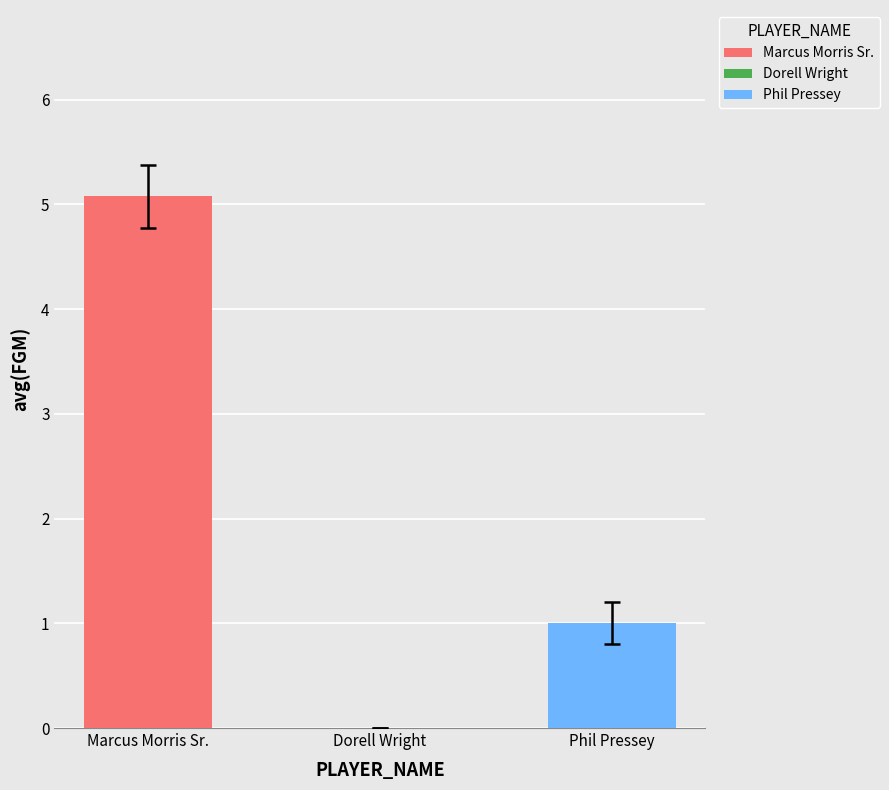

Is it true that avg(FGM) equals 1.0 at Phil Pressey?

True